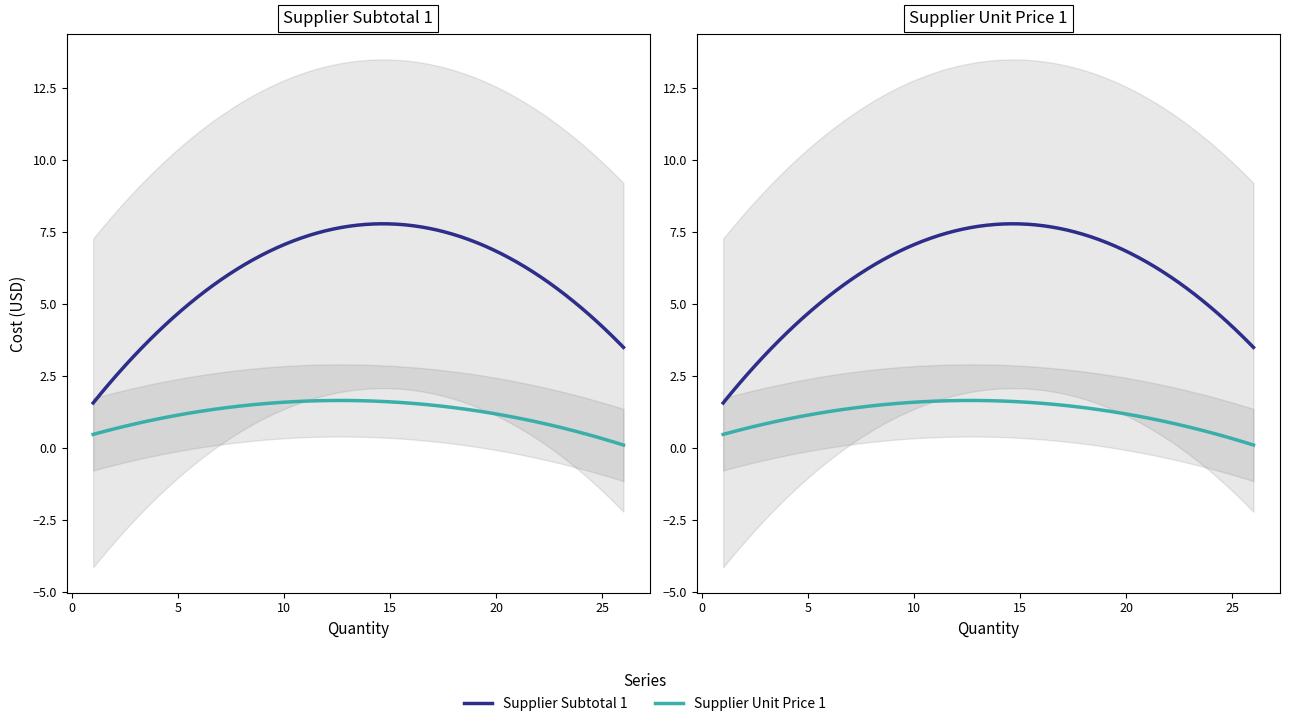

The Supplier Unit Price 1 series shows 0.3 at 1. True or false?

False